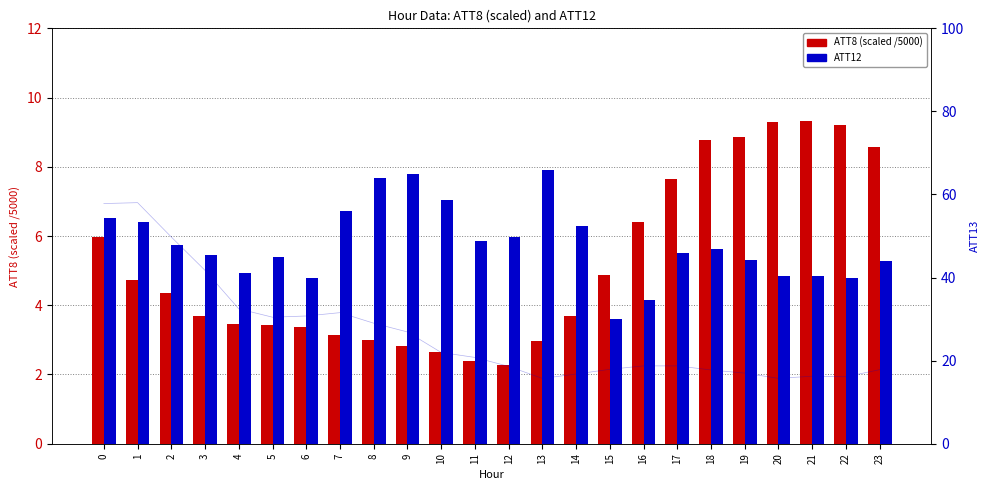

Is it true that ATT8 equals 3.1 at 19?

False